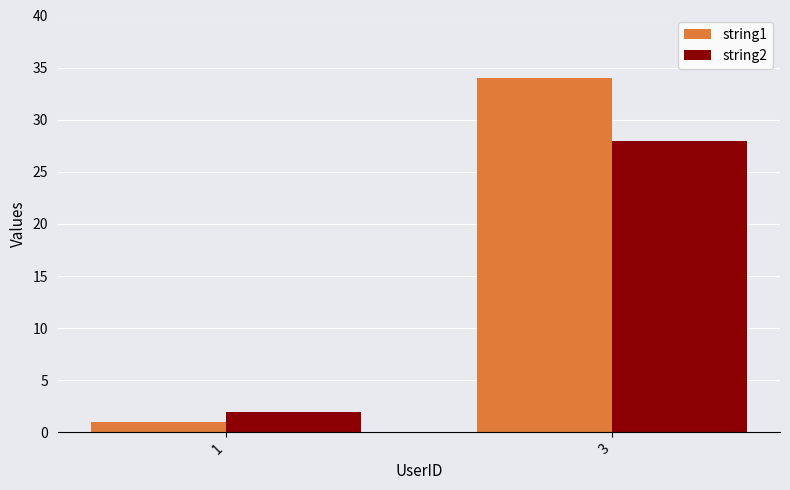

How many groups of bars are there?

2